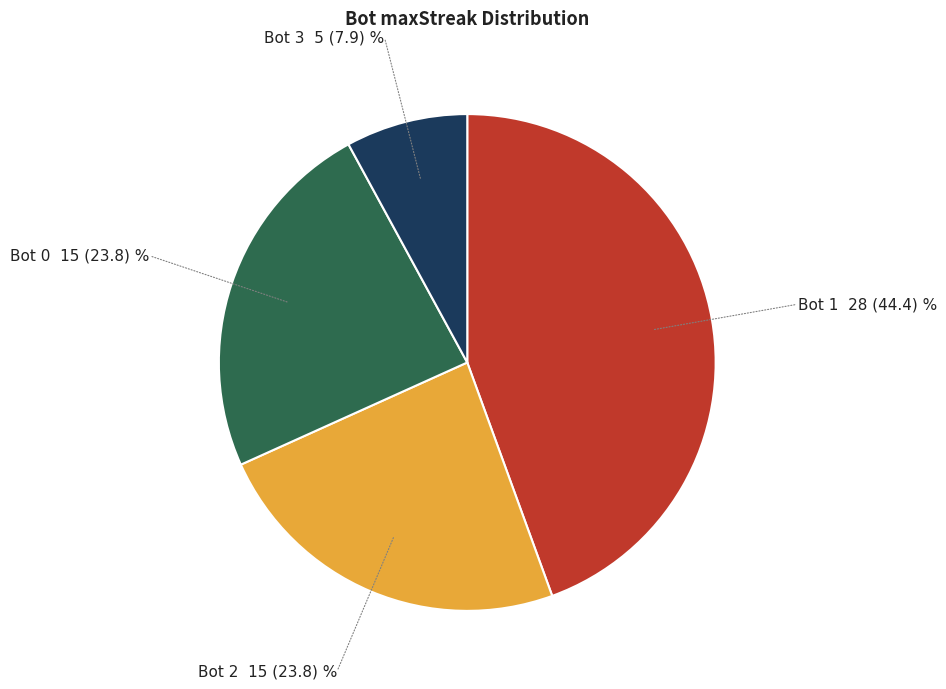

Is there any slice that represents more than half of the pie?

No